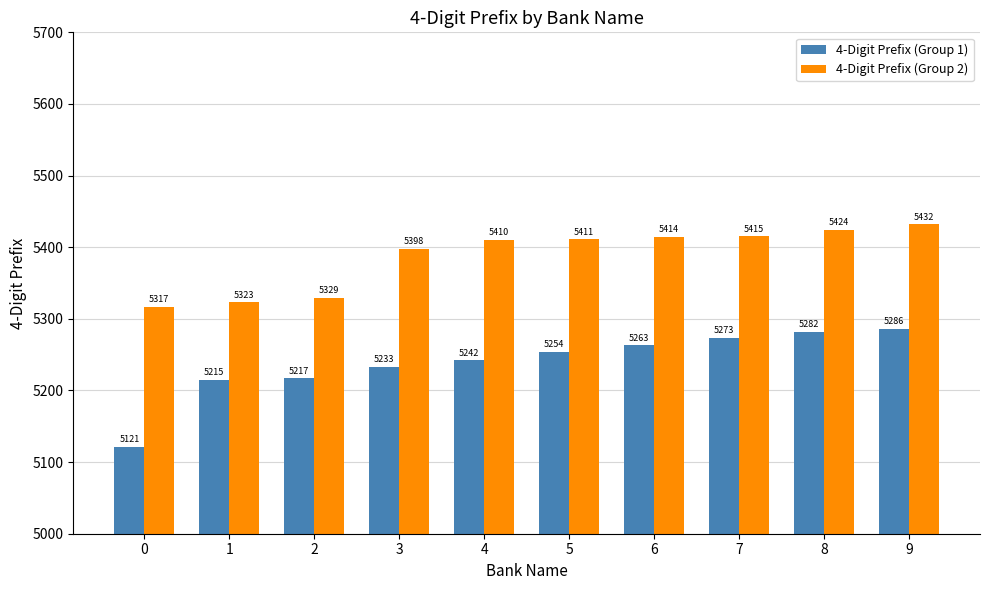

True or false: 4-Digit Prefix (Group 2) has a value of 3786 at 9.

False